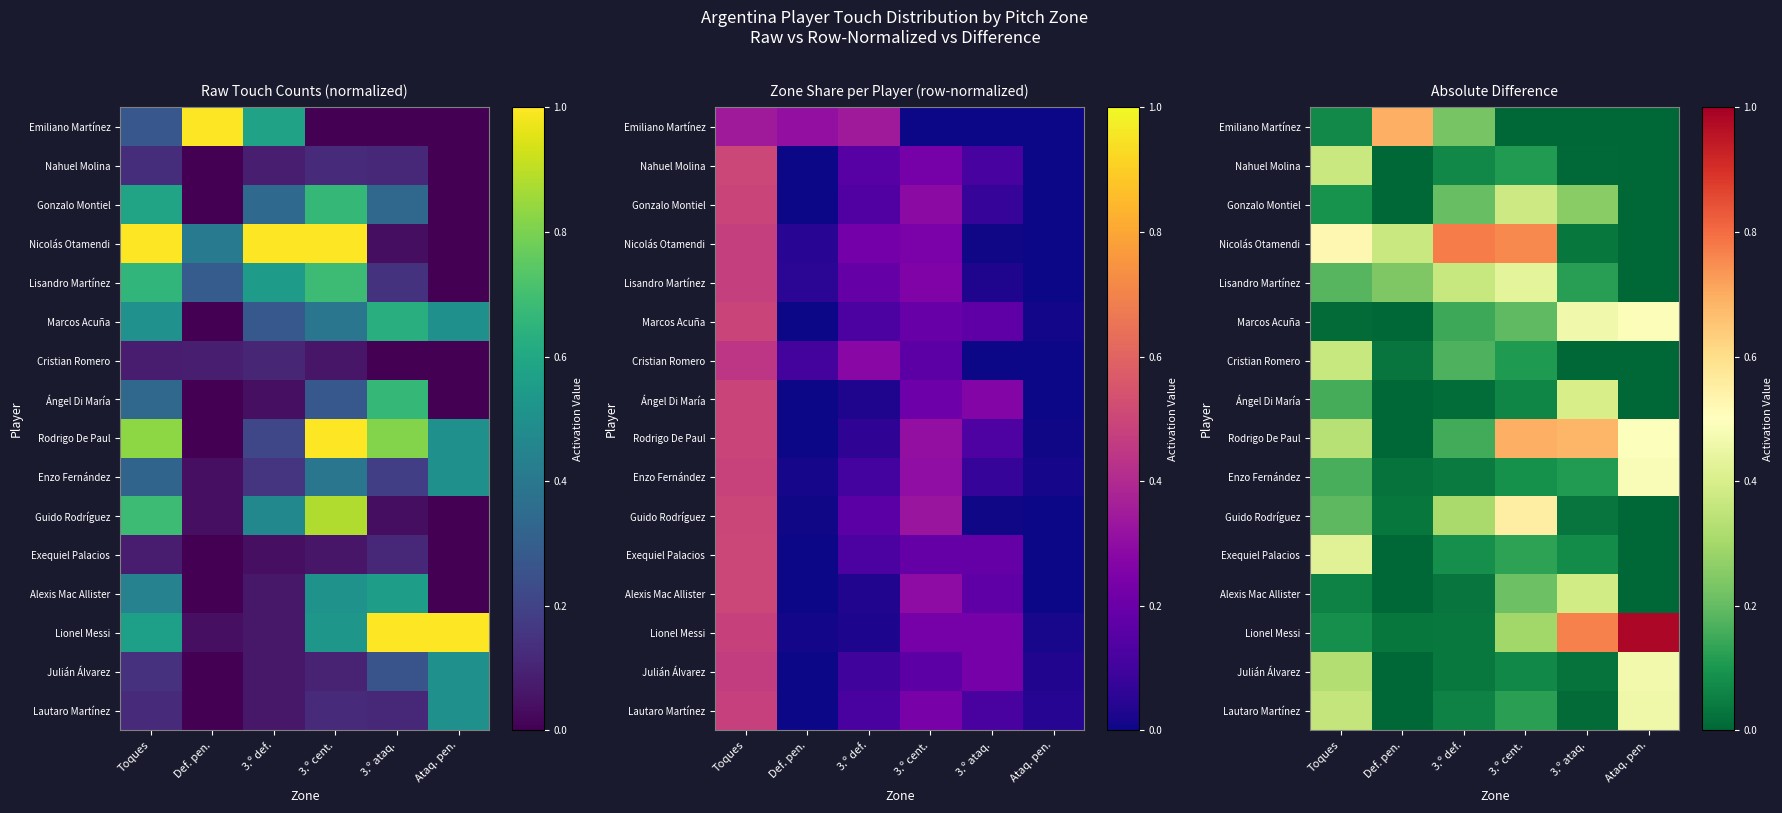

What is the total value across all series at Def. pen.?

1.4